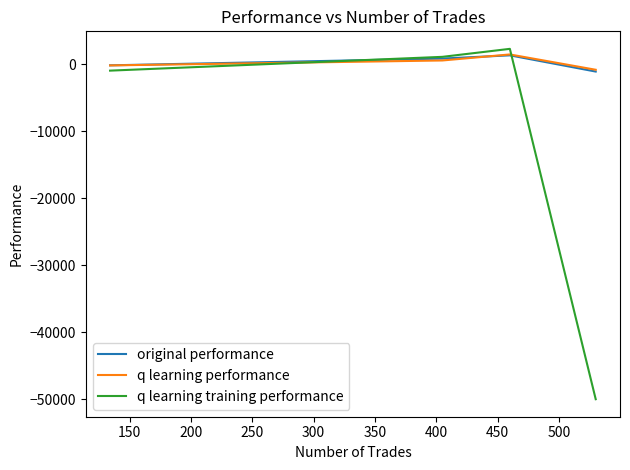

Which series has the widest spread of values?

q learning training performance